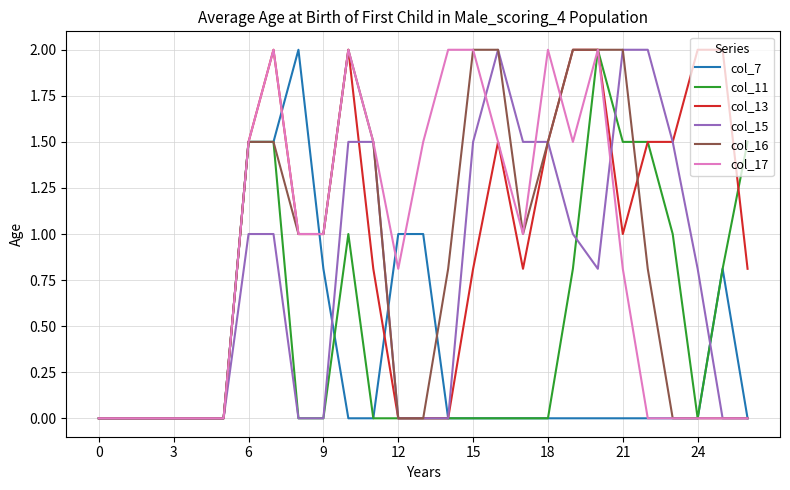

What is the highest value of the col_11 series?

2.0